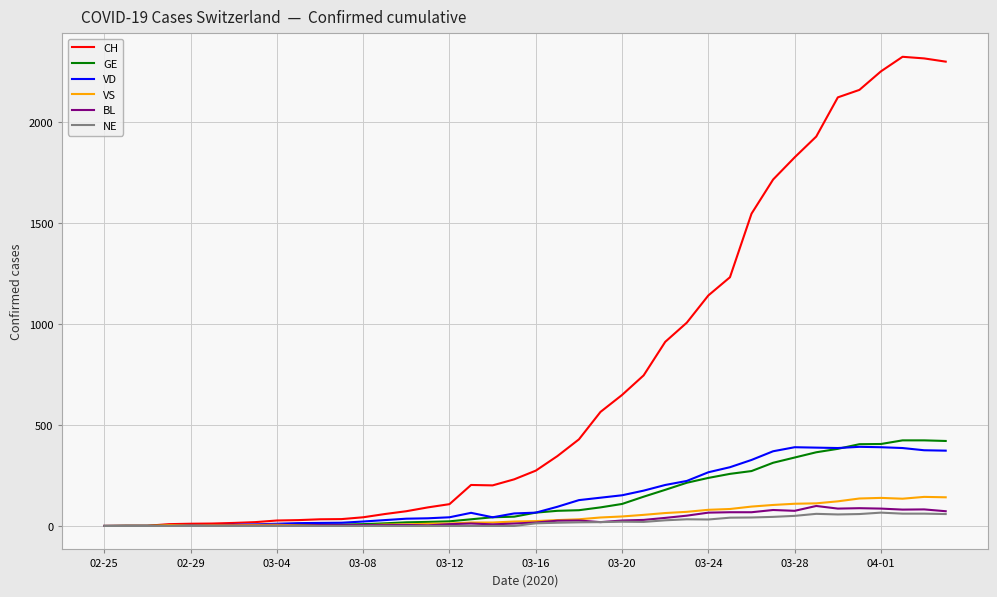

What is the maximum value shown in the chart?

2324